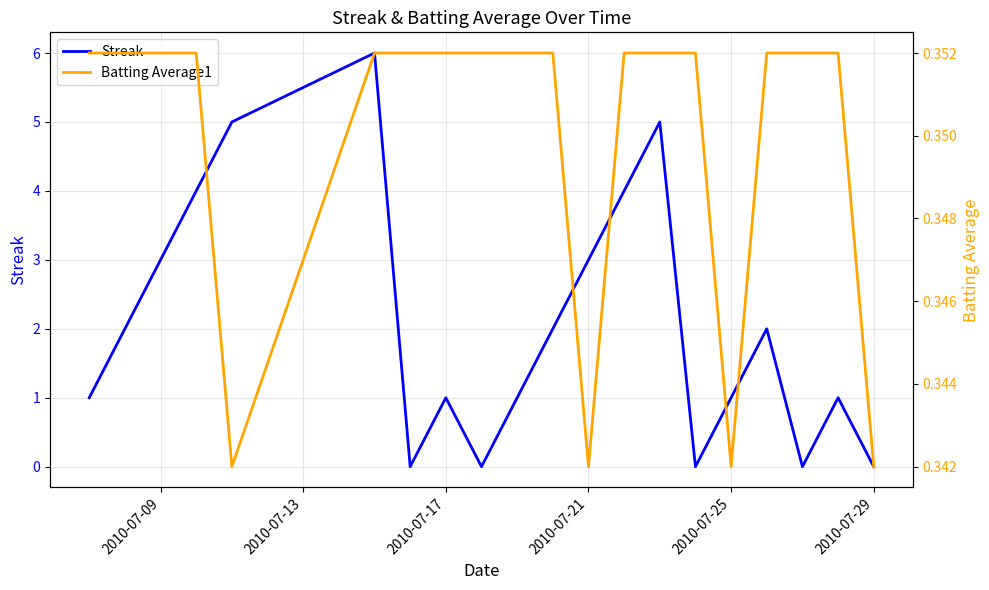

Is it true that Streak equals 4 at 2010-07-21?

False